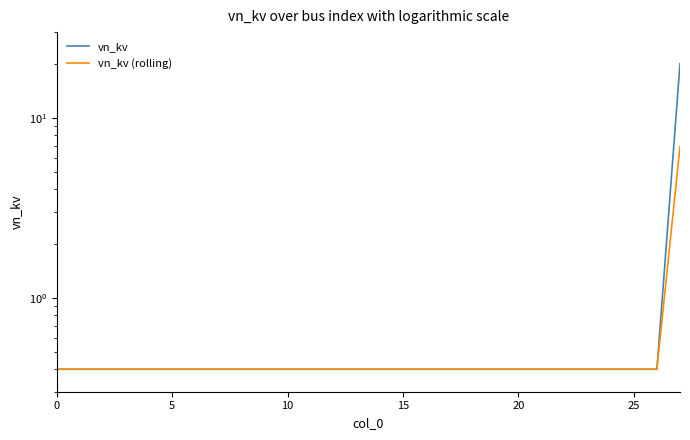

Count the number of data series in this chart.

2